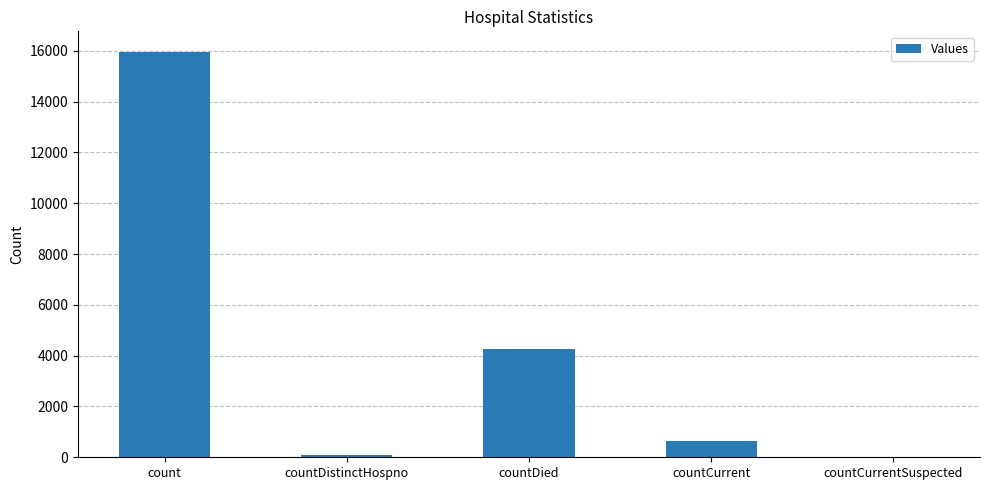

Which has a higher value, countDistinctHospno or countCurrent?

countCurrent